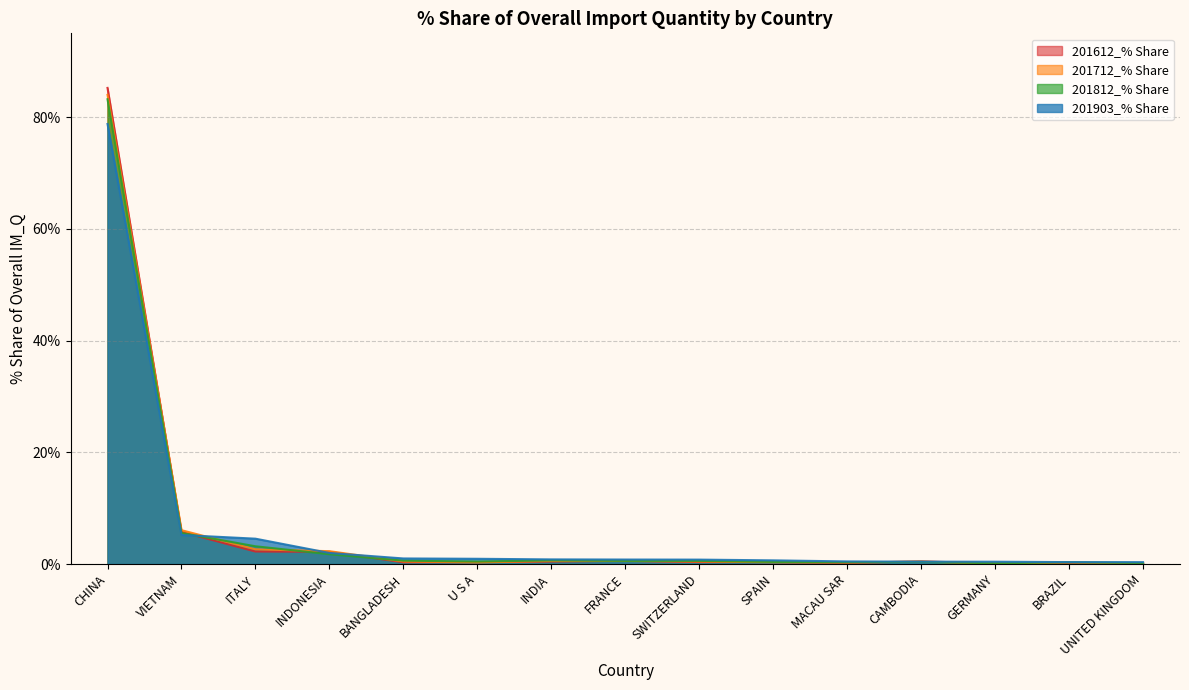

Which category has the highest value across all series?

CHINA